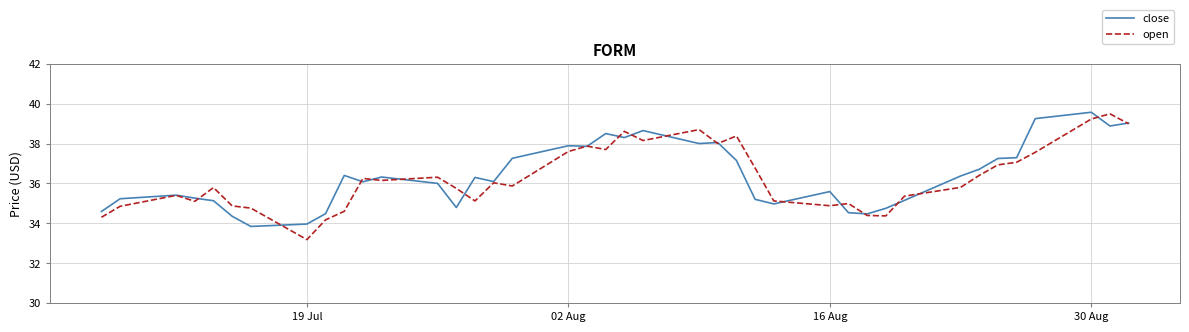

List the series in order of their overall mean, lowest first.

open, close